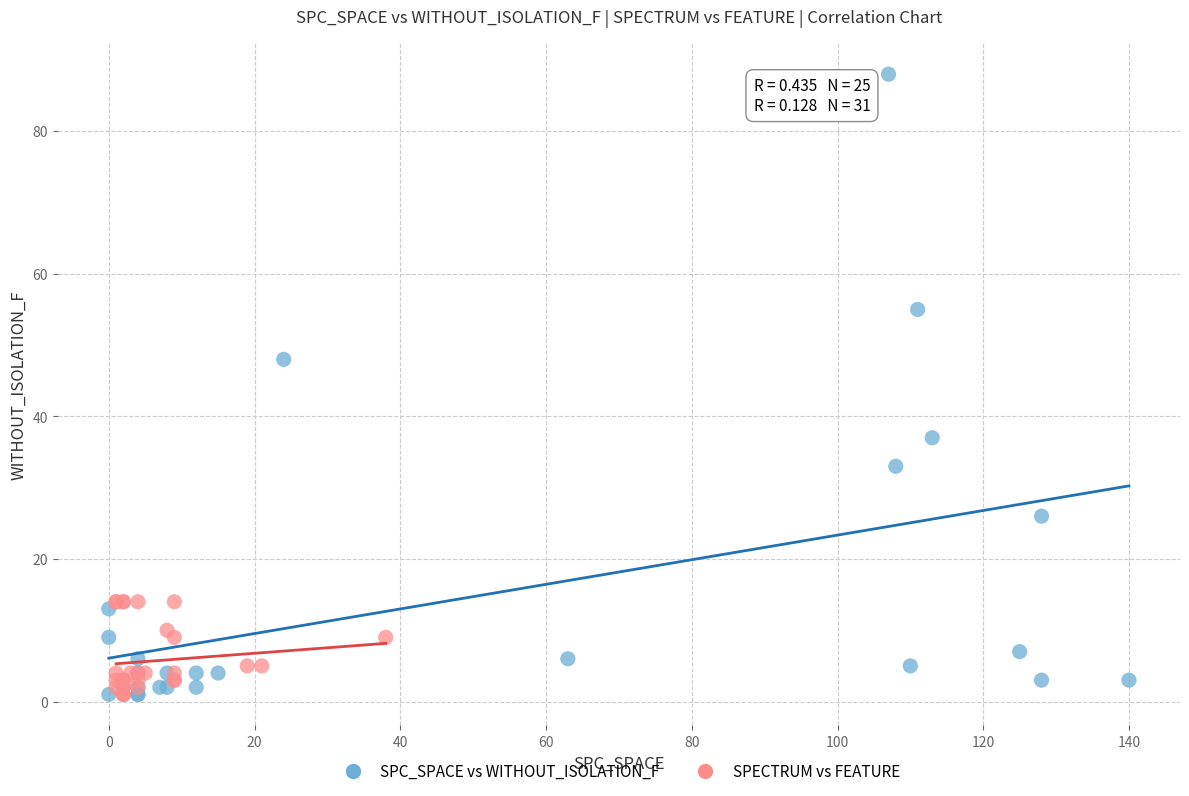

Which series has the largest Y range (max minus min)?

SPC_SPACE vs WITHOUT_ISOLATION_F